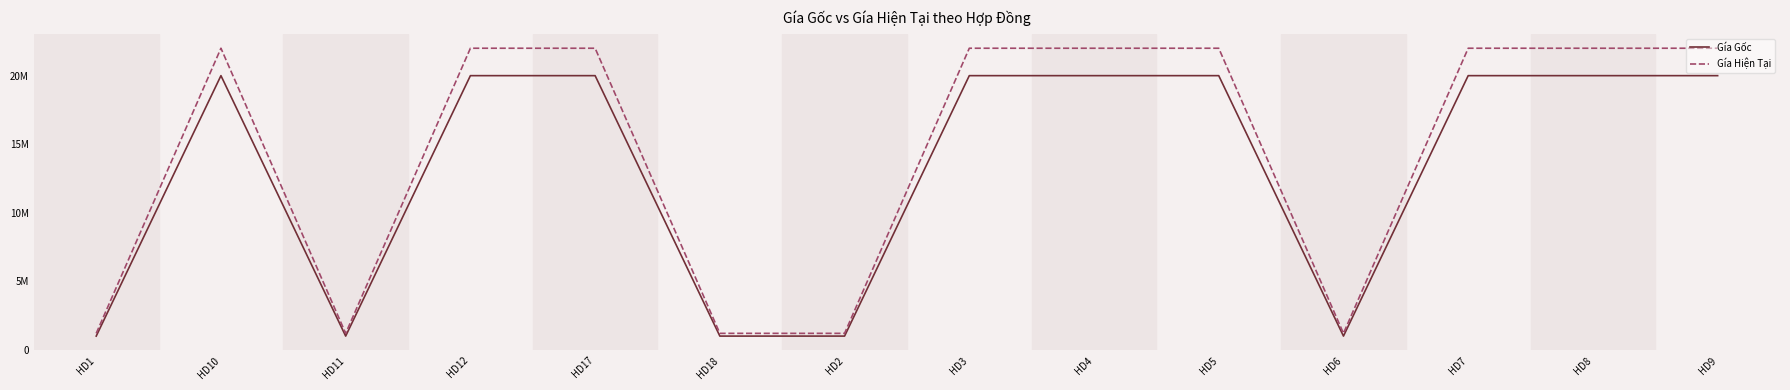

Reading left to right, extract all data points from this chart.

Gía Gốc: HD1=1000000	HD10=20000000	HD11=1000000	HD12=20000000	HD17=20000000	HD18=1000000	HD2=1000000	HD3=20000000	HD4=20000000	HD5=20000000	HD6=1000000	HD7=20000000	HD8=20000000	HD9=20000000
Gía Hiện Tại: HD1=1200000	HD10=22000000	HD11=1200000	HD12=22000000	HD17=22000000	HD18=1200000	HD2=1200000	HD3=22000000	HD4=22000000	HD5=22000000	HD6=1200000	HD7=22000000	HD8=22000000	HD9=22000000